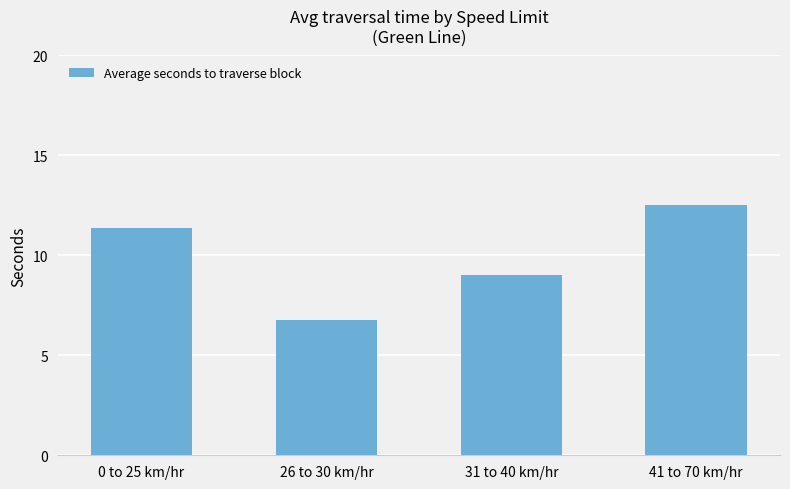

What is the change in value from 0 to 25 km/hr to 31 to 40 km/hr?

-2.4